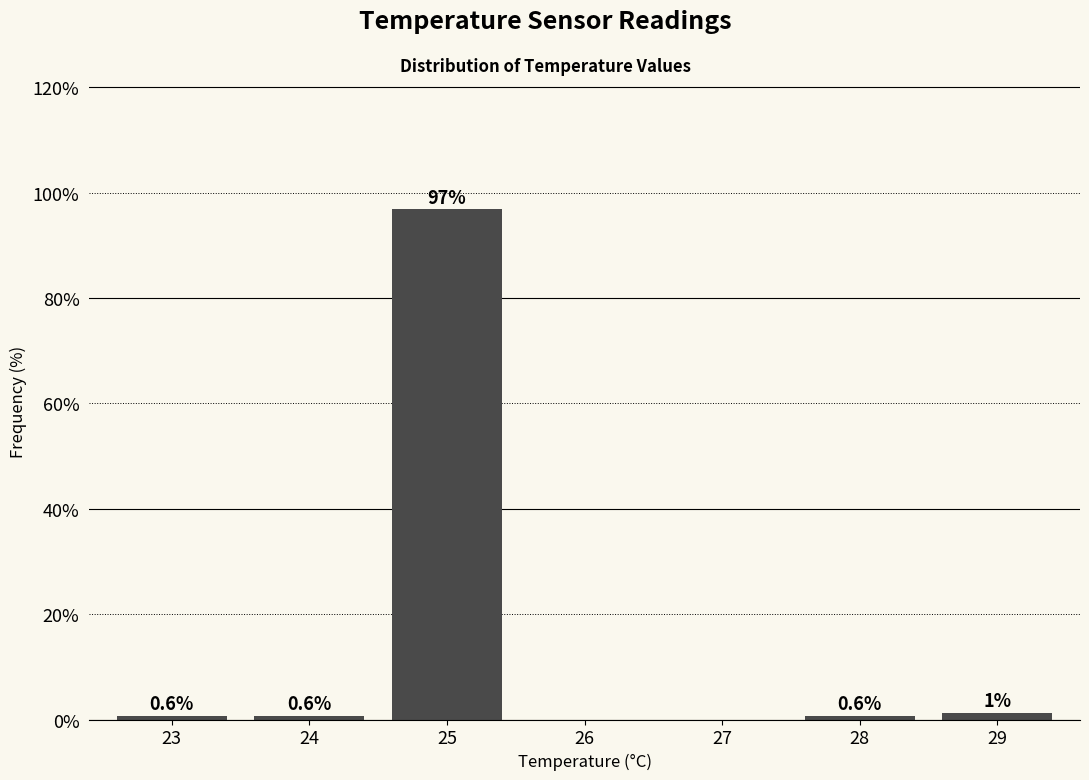

Between 24 and 26, which is larger?

24